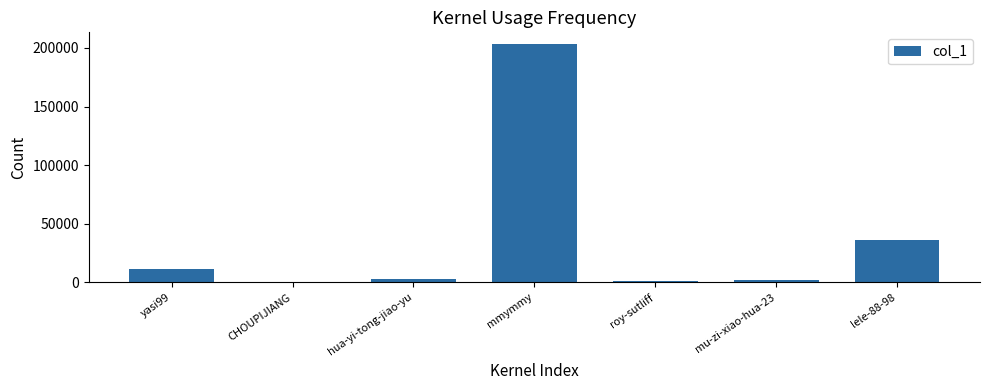

What is the maximum value shown in the chart?

203202